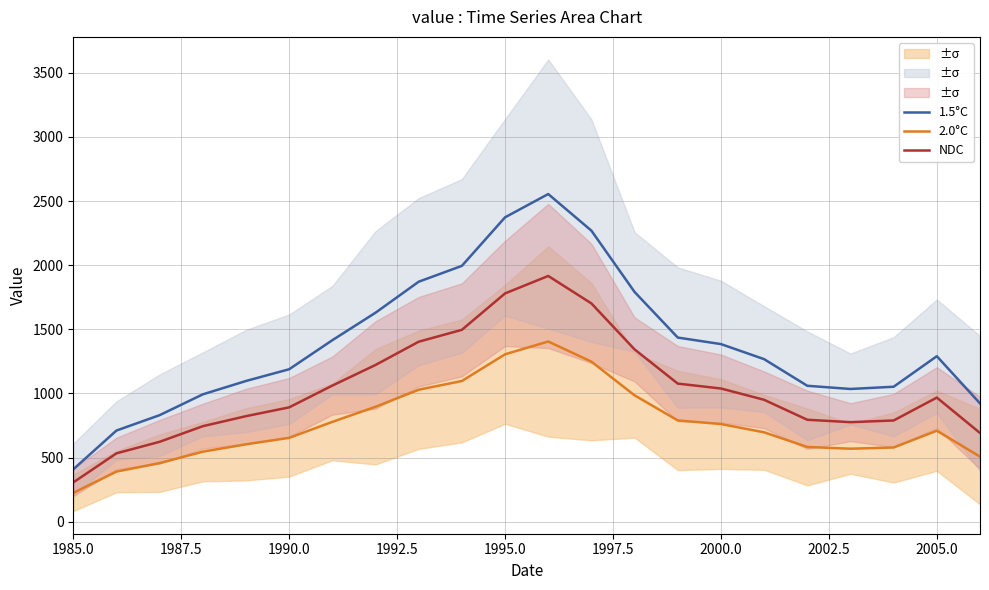

What is the maximum value for NDC?

1916.2